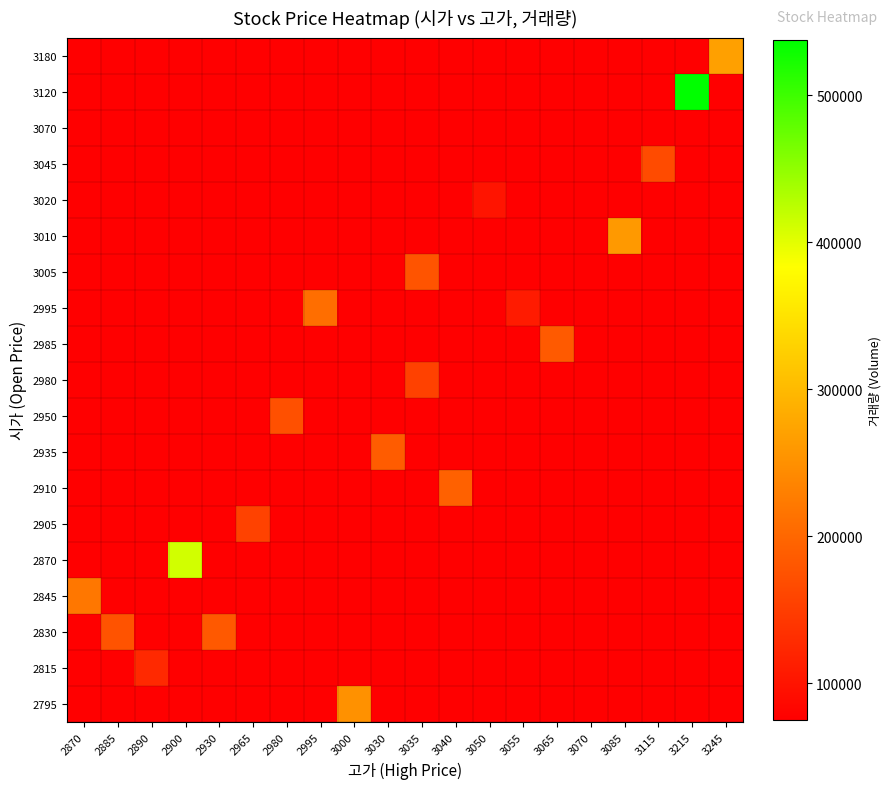

At 3040, list the series in order from smallest to largest.

2795, 2815, 2830, 2845, 2870, 2905, 2935, 2950, 2980, 2985, 2995, 3005, 3010, 3020, 3045, 3070, 3120, 3180, 2910